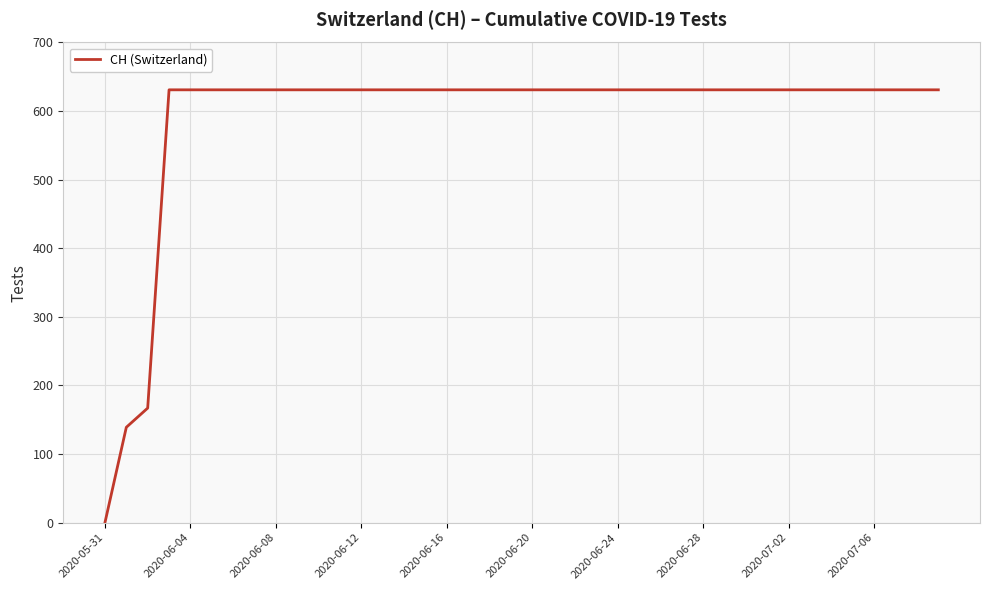

What is the difference between the maximum and minimum values?

631